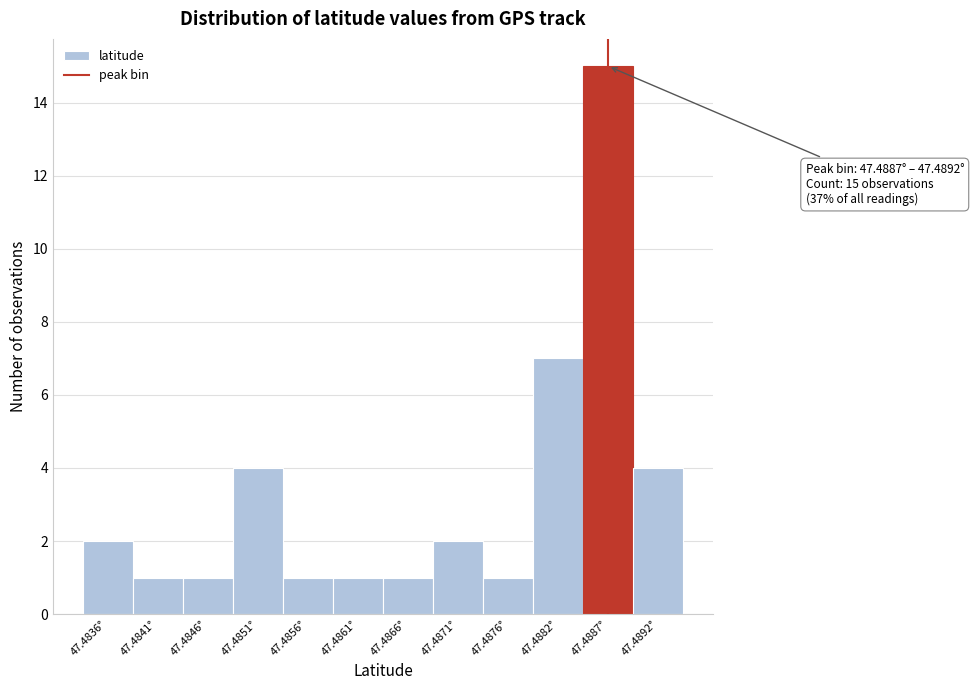

Reading right to left, extract all data points from this chart.

47.4892°=4	47.4887°=15	47.4882°=7	47.4876°=1	47.4871°=2	47.4866°=1	47.4861°=1	47.4856°=1	47.4851°=4	47.4846°=1	47.4841°=1	47.4836°=2